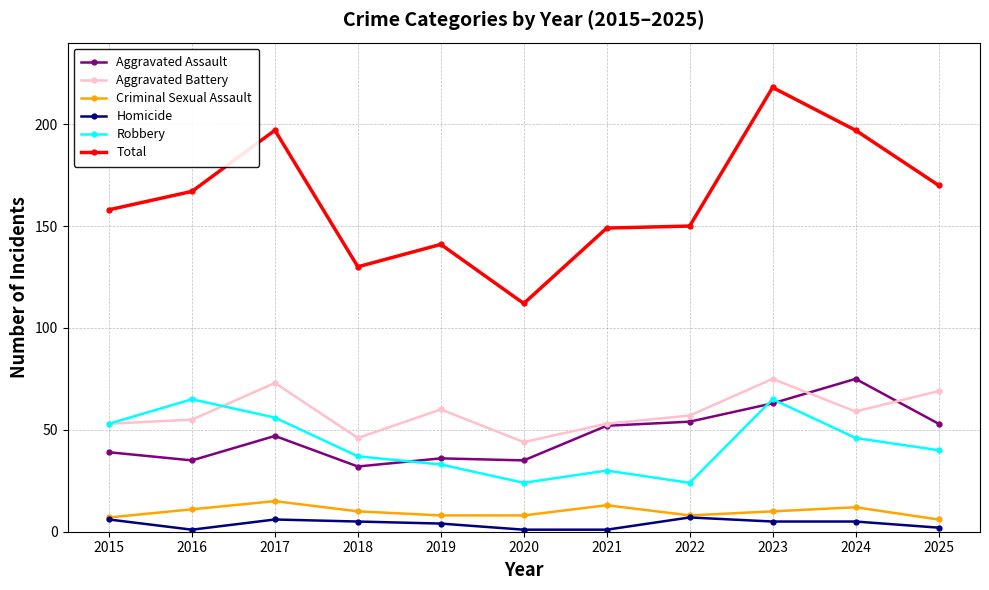

Rank the series at 2016 from highest to lowest value.

Total, Robbery, Aggravated Battery, Aggravated Assault, Criminal Sexual Assault, Homicide